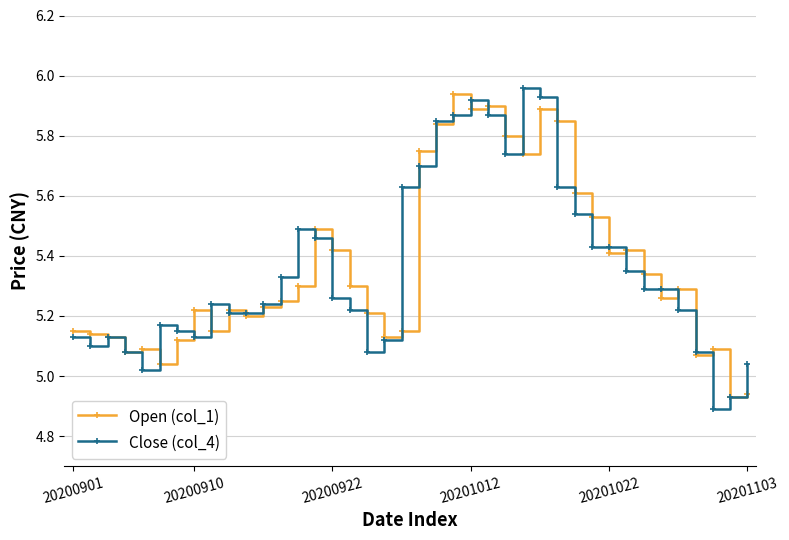

At how many categories does at least one series exceed 5?

39